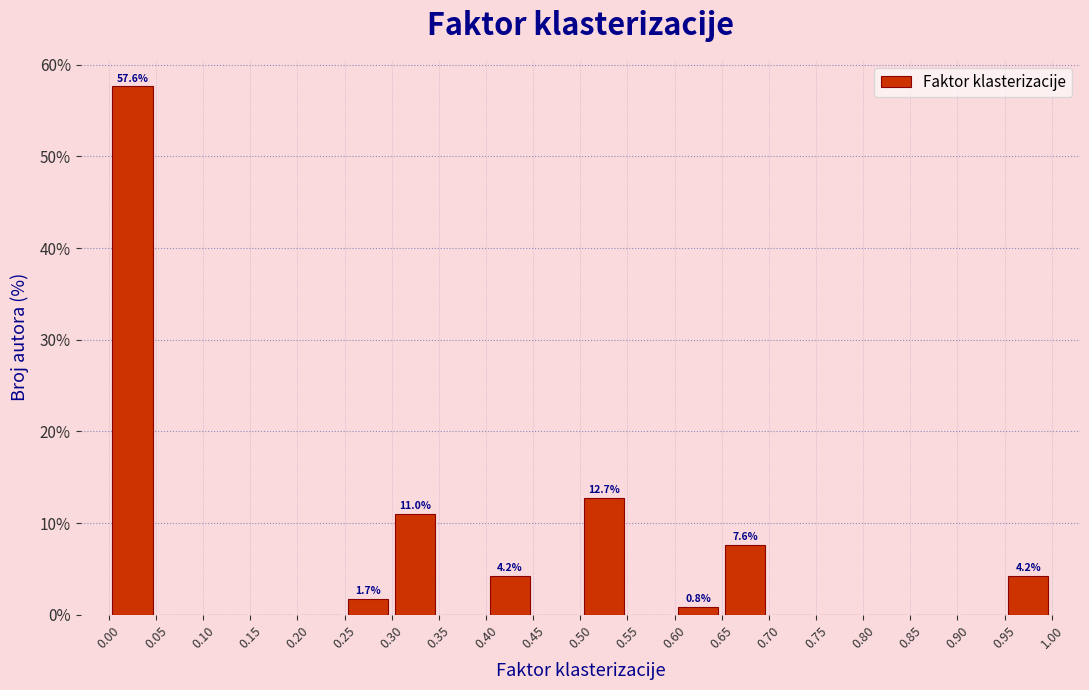

Over which range of the x-axis is the bar tallest?

0.00 to 0.05